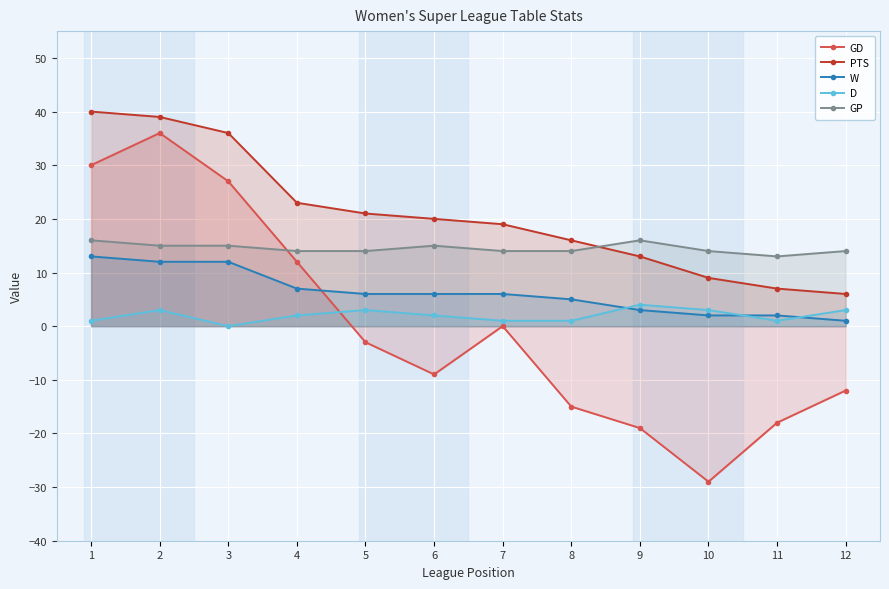

Is the value of GP at 4 greater than the value of W at 9?

Yes